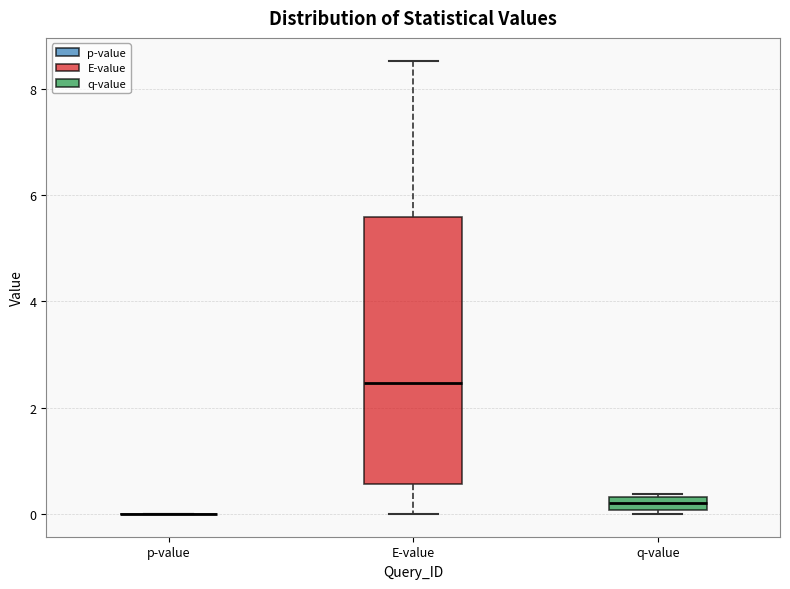

Which box is the tallest, from its lower edge to its upper edge?

E-value